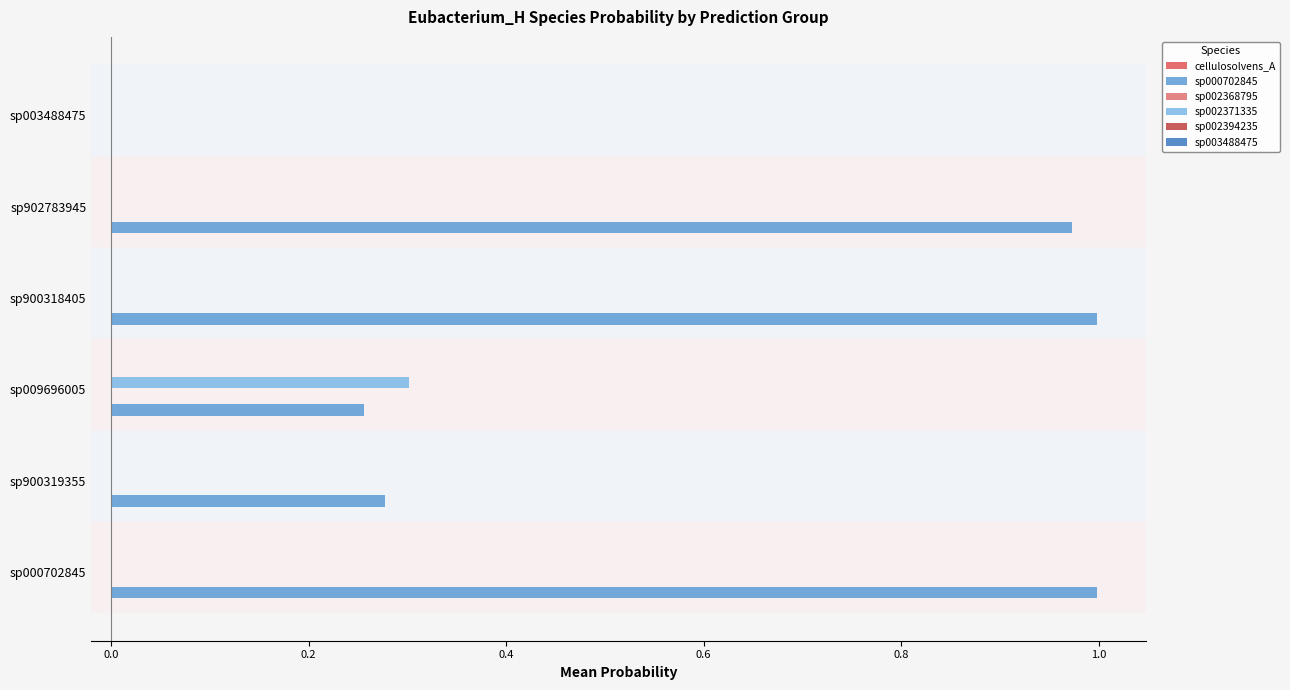

How many distinct data groups are displayed?

6